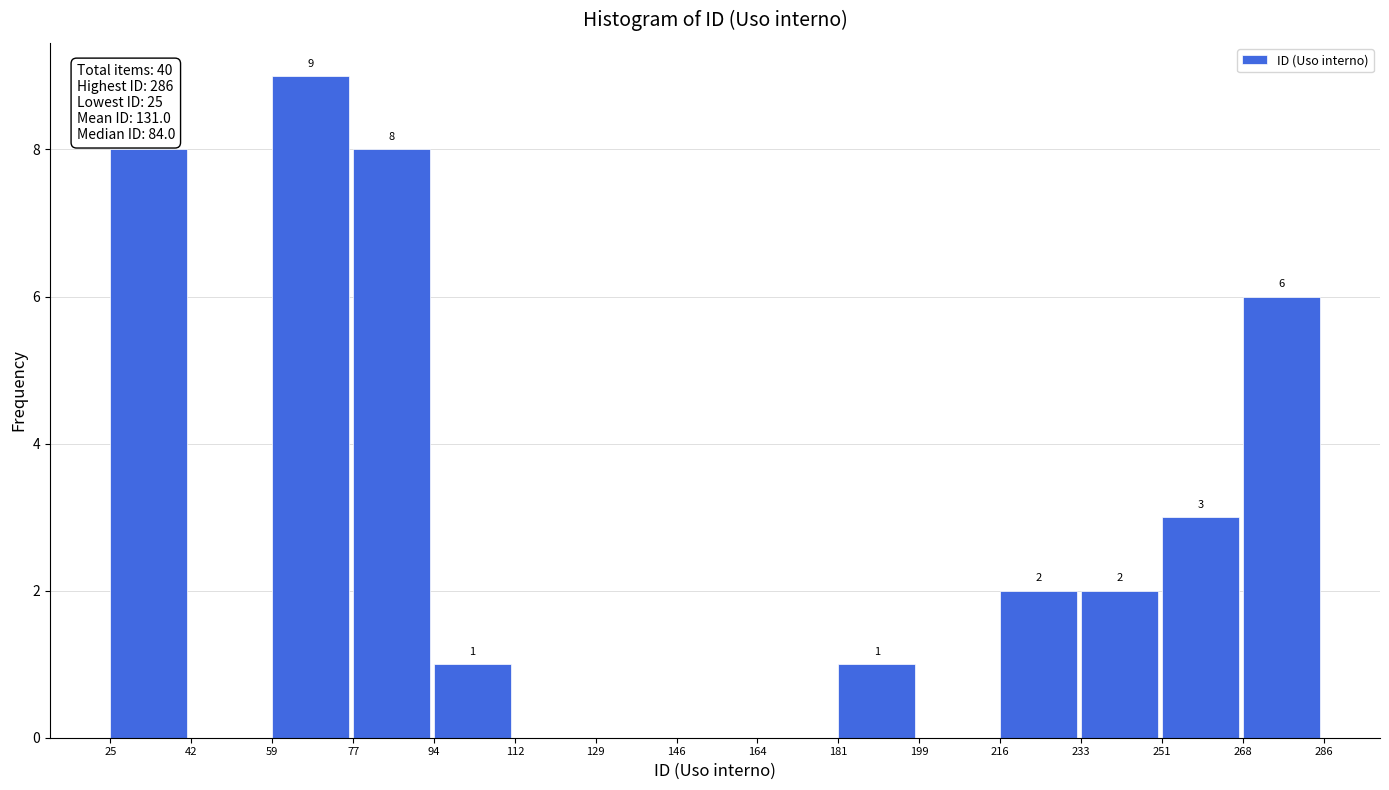

Which range on the x-axis has the tallest bar?

59 to 77